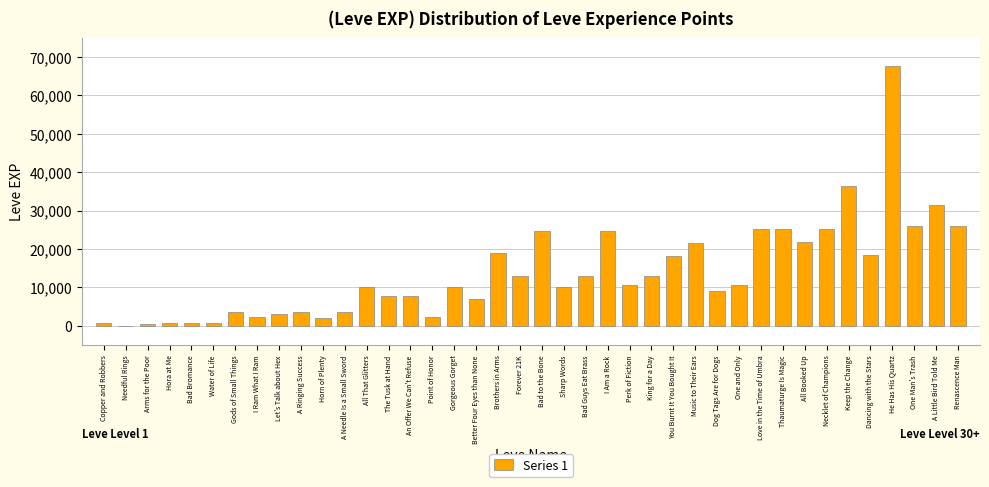

The value at Love in the Time of Umbra is 36123. True or false?

False